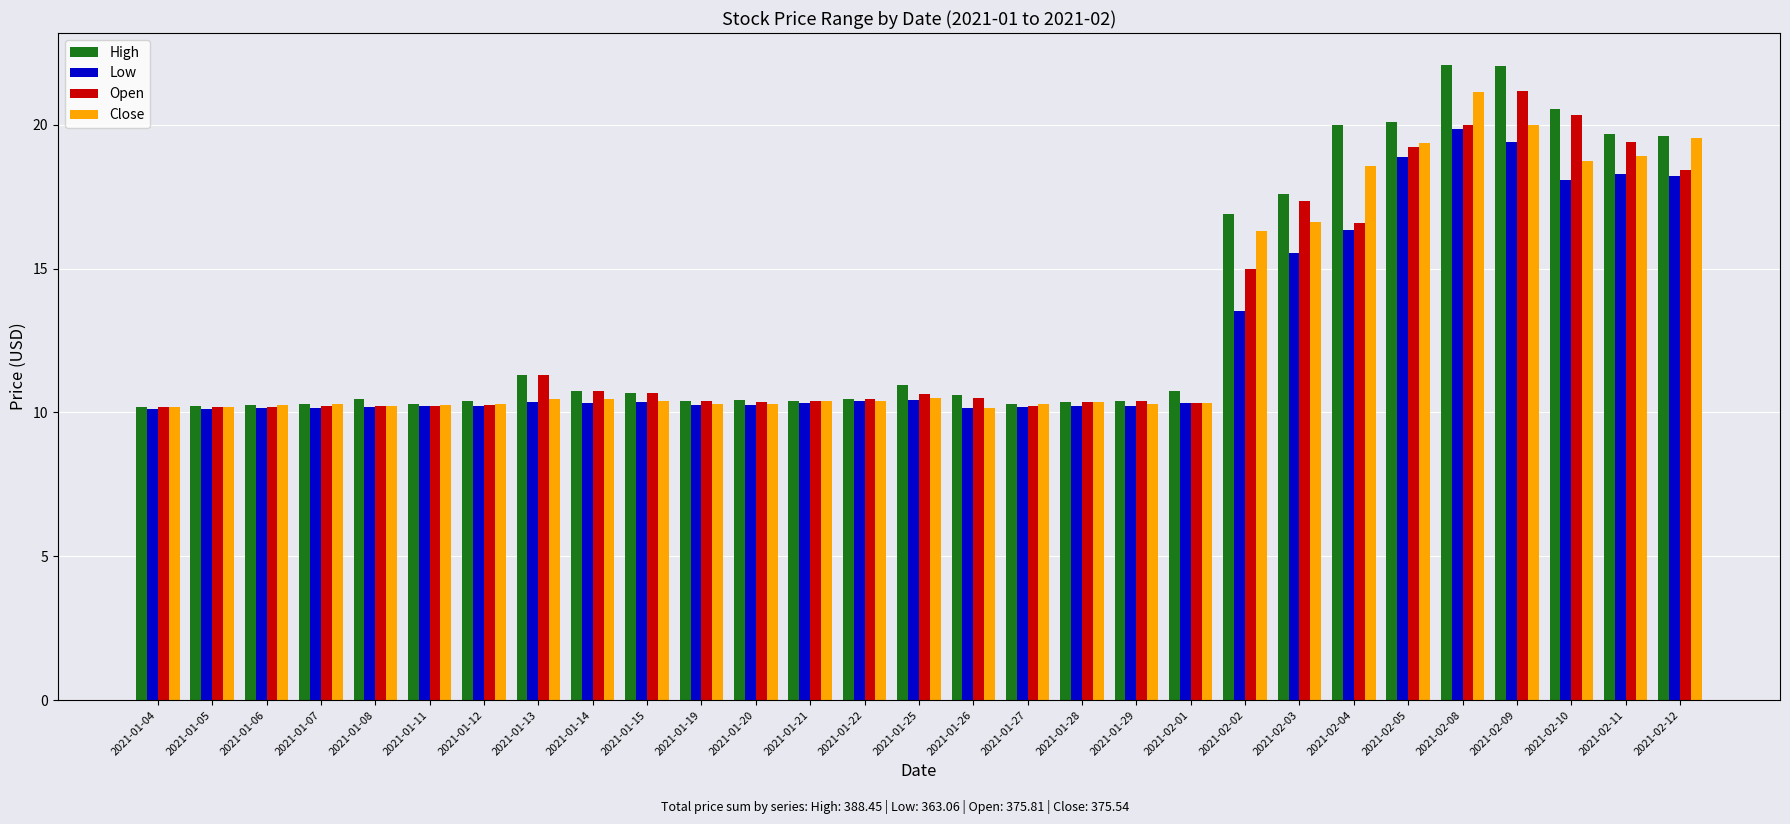

What is the sum of the Low values at 2021-01-14 and 2021-02-03?

25.9